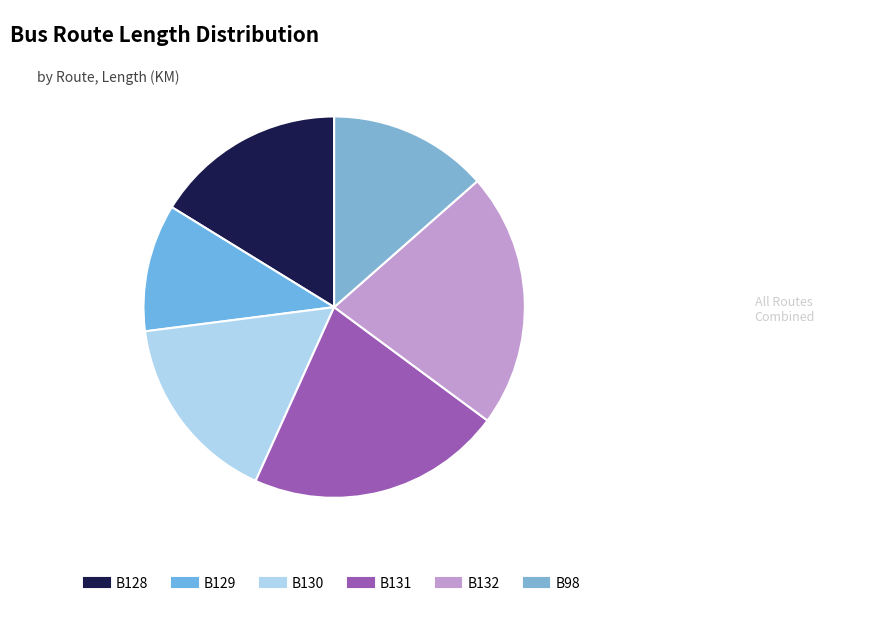

Does any single category account for the majority?

No